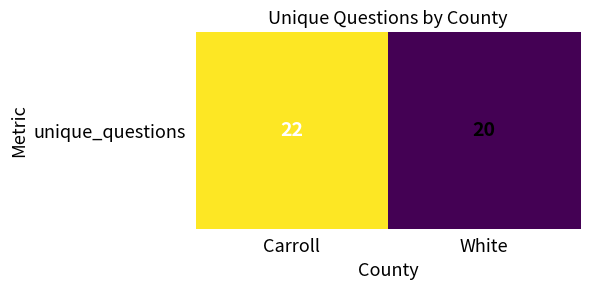

Reading left to right, what are all the values shown in this chart?

Carroll=22	White=20